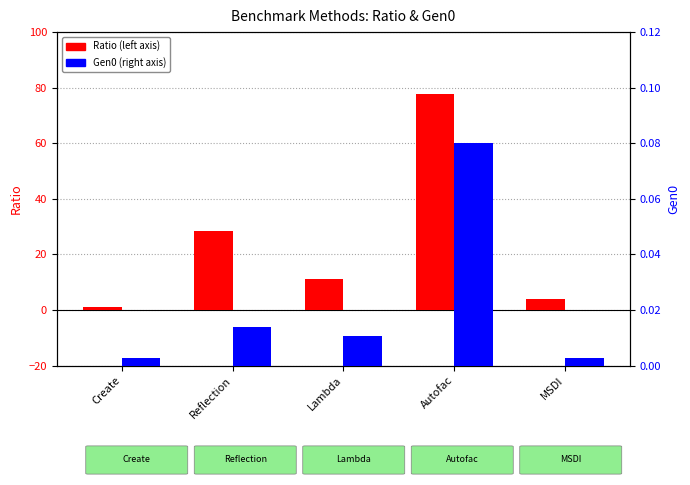

Where is Gen0 nearest to the value 0?

Create